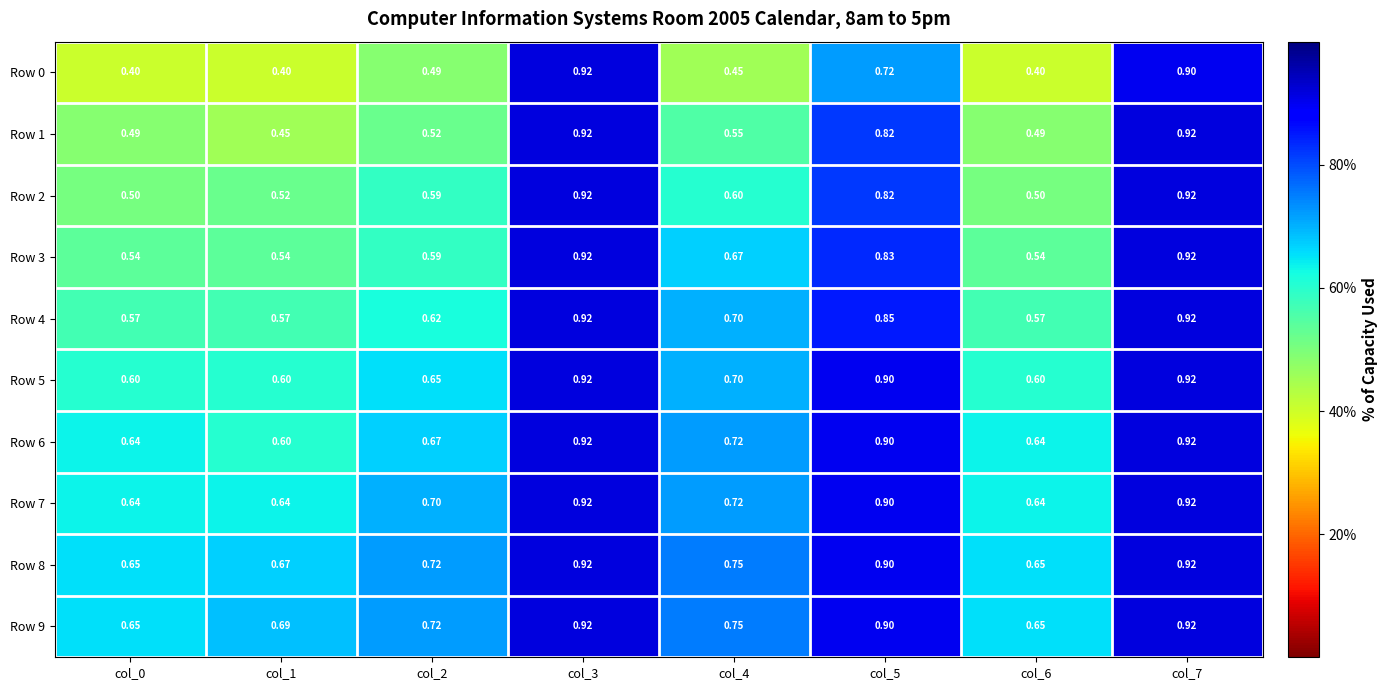

At which category is the sum across all series the highest?

col_3